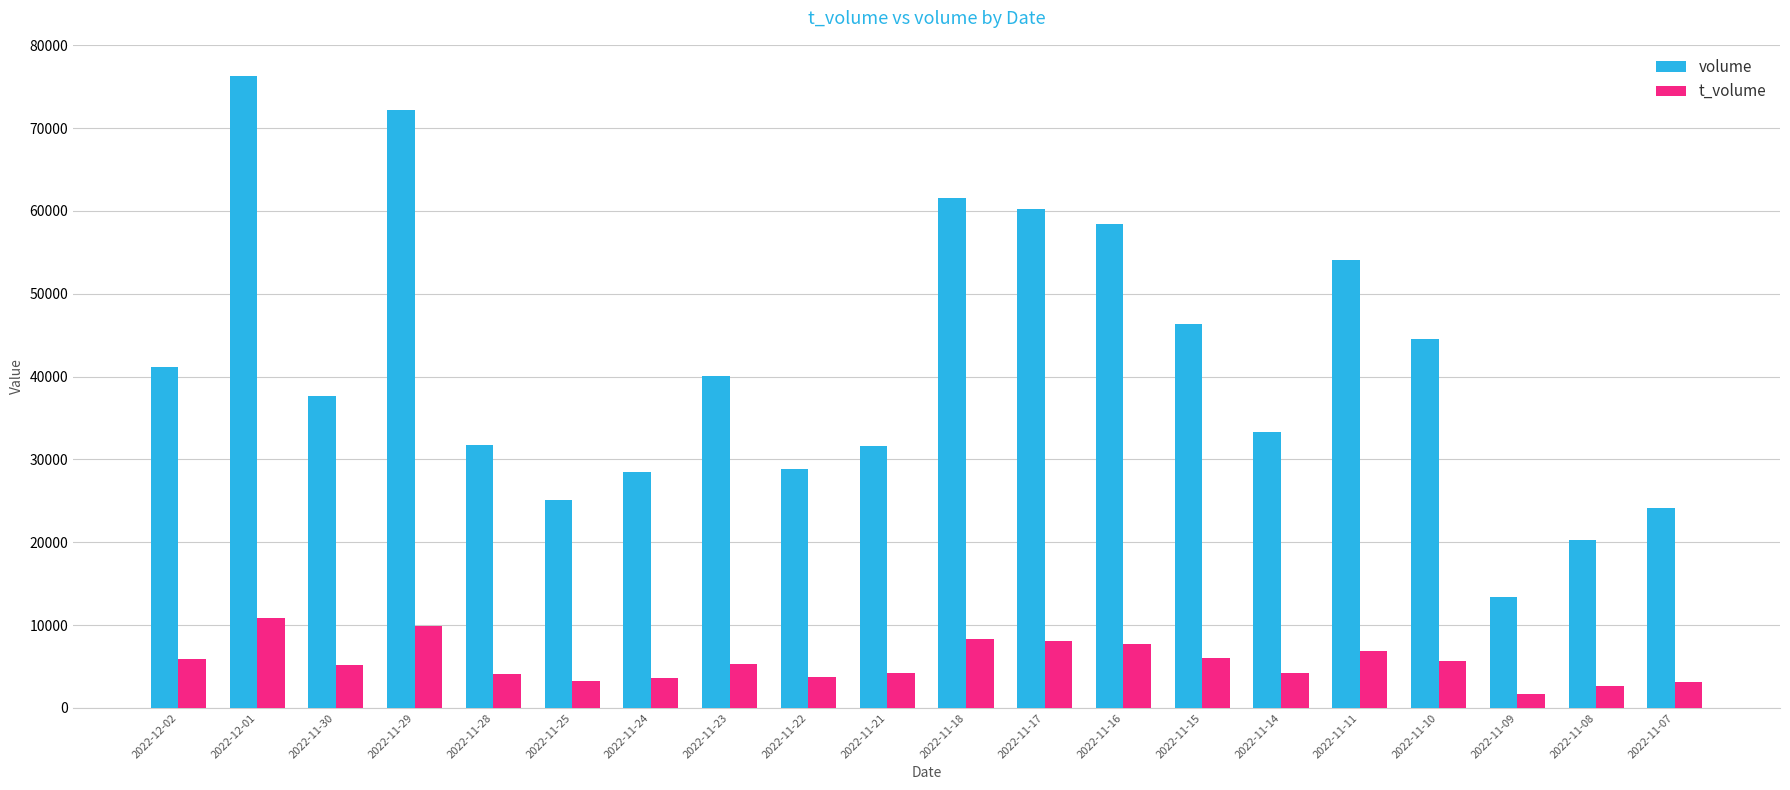

What is the difference between the maximum and second lowest values in the volume series?

55958